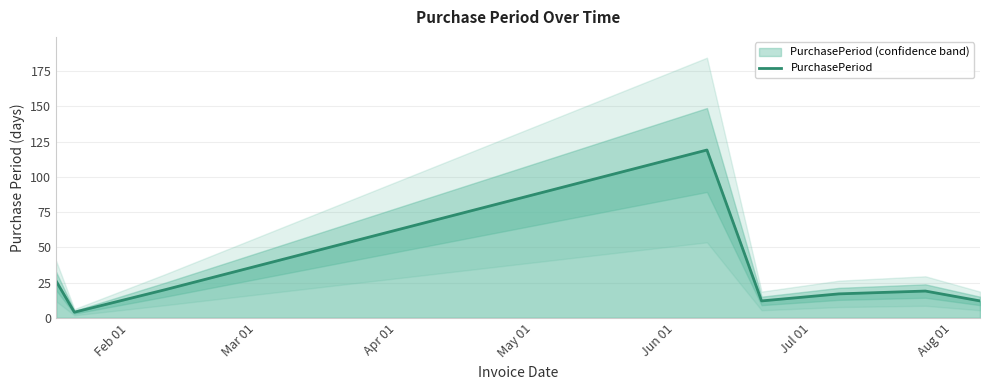

What is the minimum value for PurchasePeriod?

4